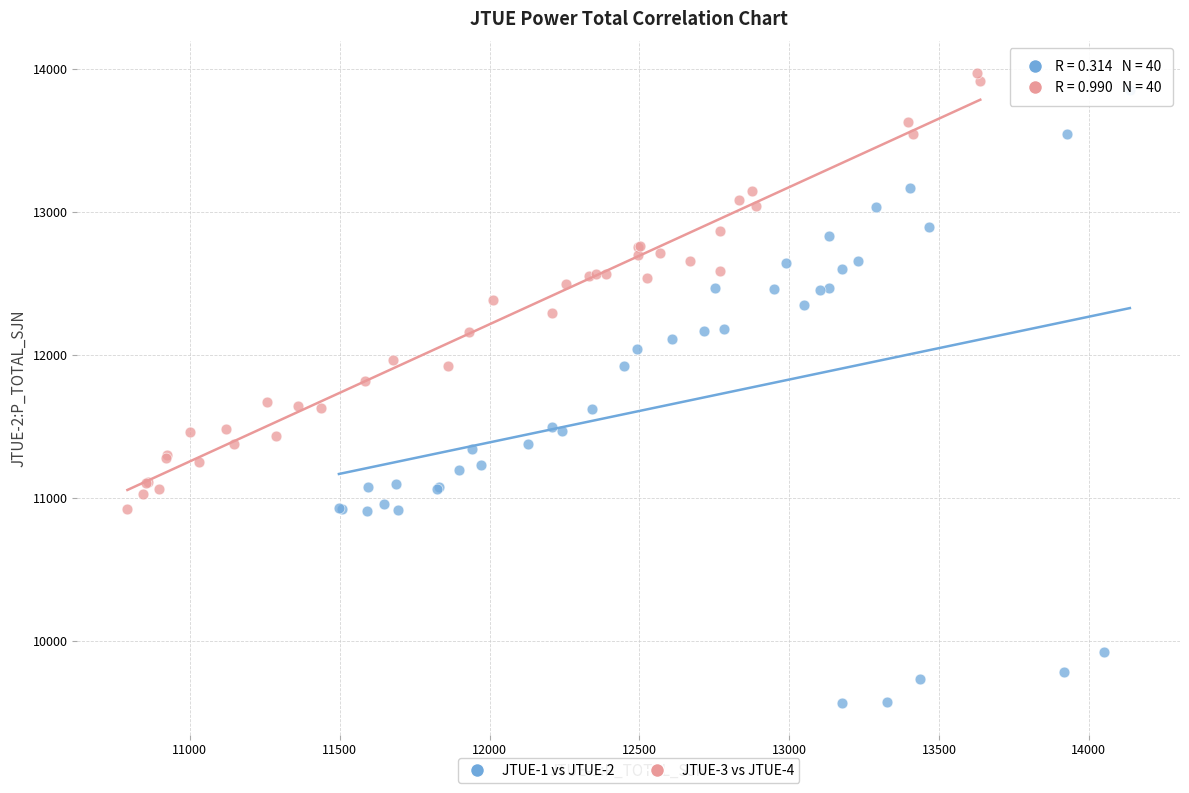

Which series reaches the maximum Y coordinate?

JTUE-3 vs JTUE-4